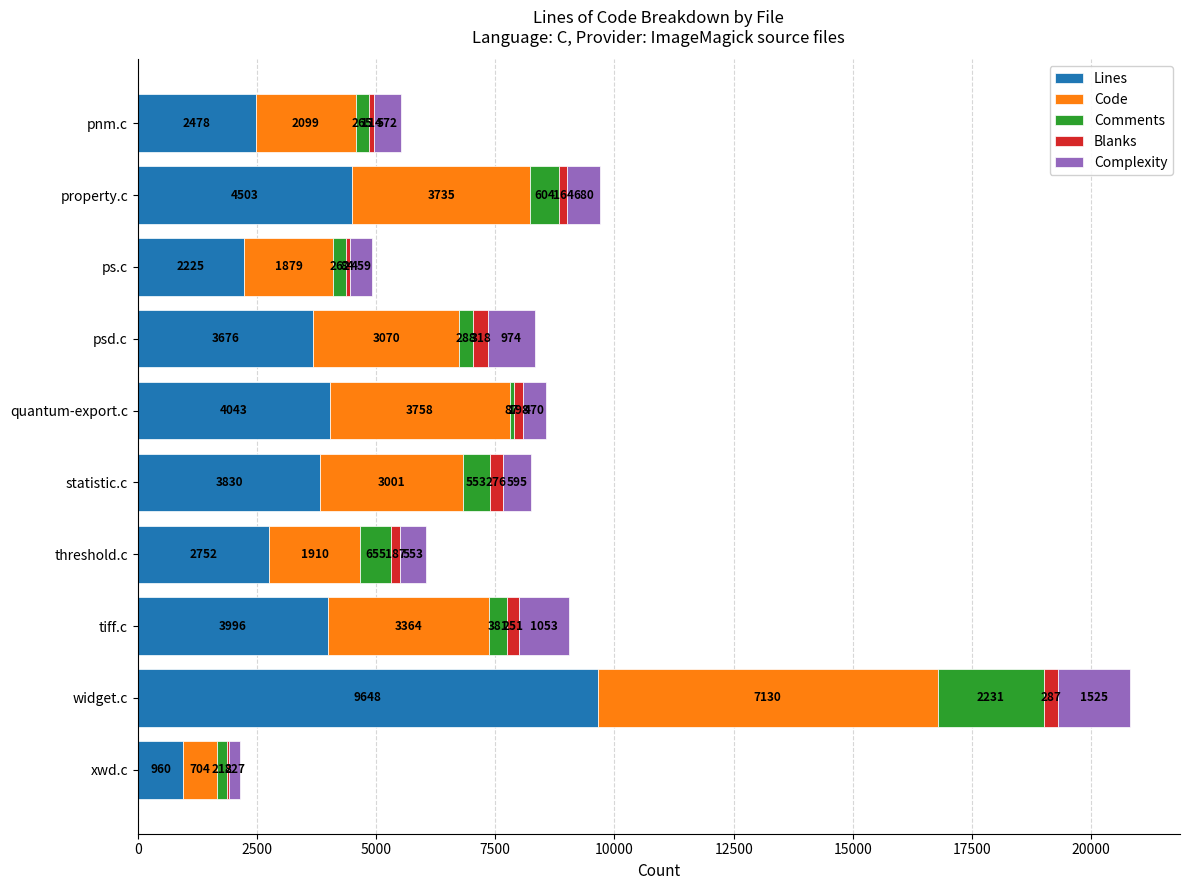

What is the approximate value of Lines at ps.c?

2225